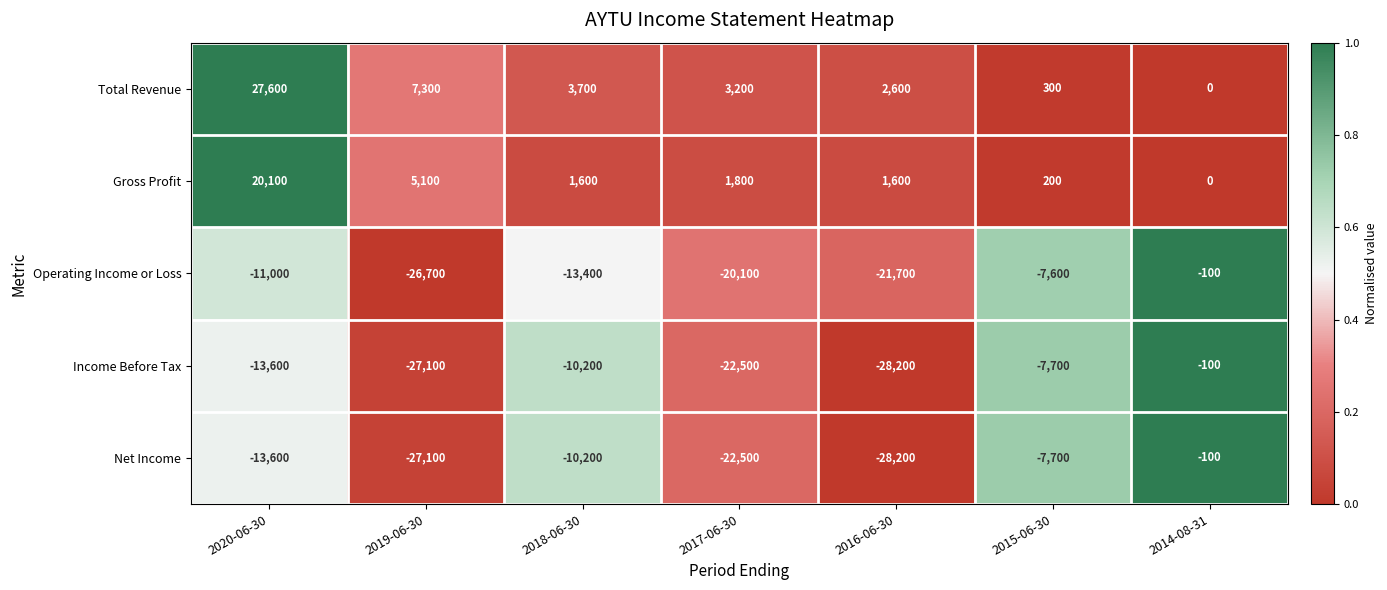

Which category has the highest value in the Gross Profit series?

2020-06-30